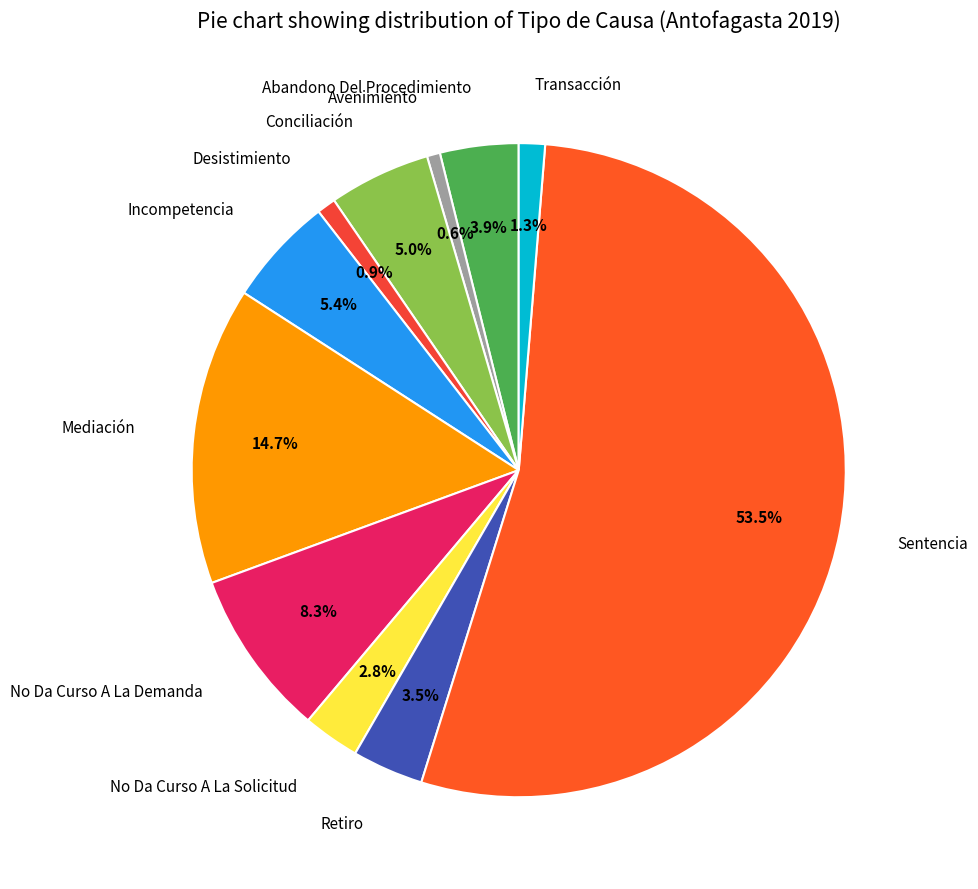

What is the largest slice in the pie chart?

Sentencia